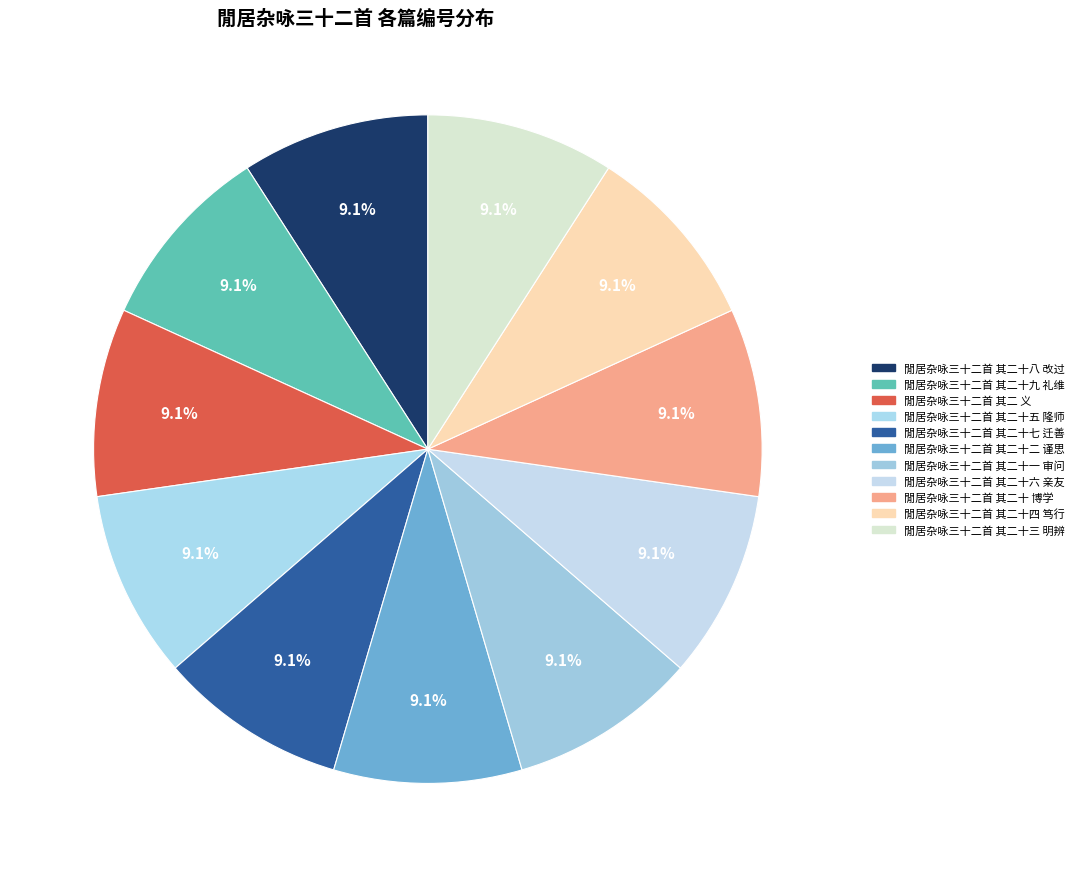

True or false: 閒居杂咏三十二首 其二十八 改过 accounts for 1% of the total.

False